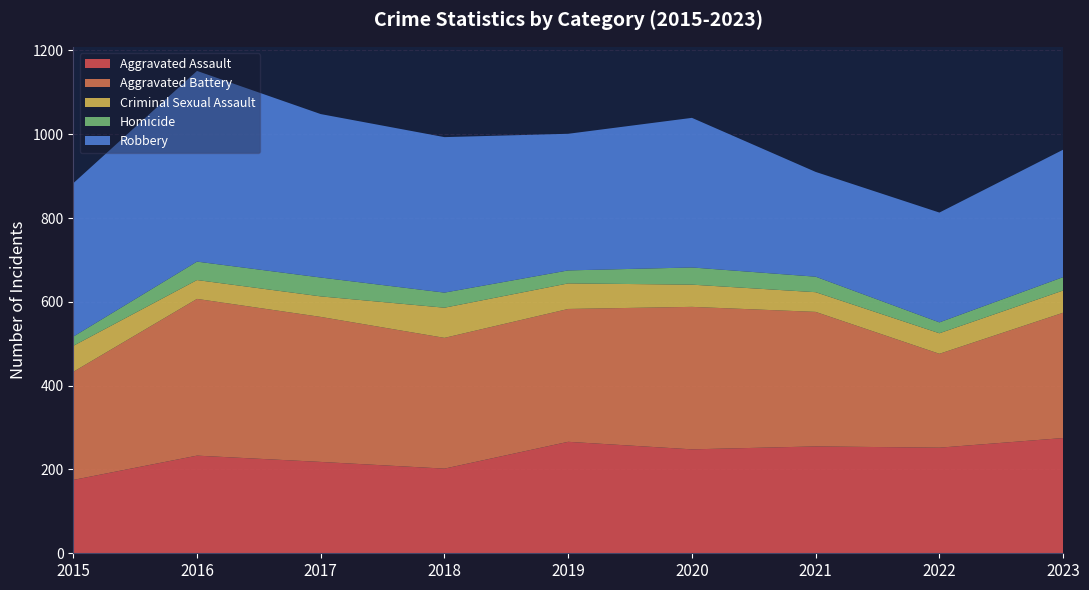

Reading left to right, list all the values displayed in this chart.

Aggravated Assault: 175	233	218	202	266	248	255	252	275
Aggravated Battery: 258	374	346	312	317	340	321	224	299
Criminal Sexual Assault: 62	45	49	72	61	53	47	49	53
Homicide: 22	44	45	36	31	41	37	26	32
Robbery: 366	455	390	371	326	357	250	262	304